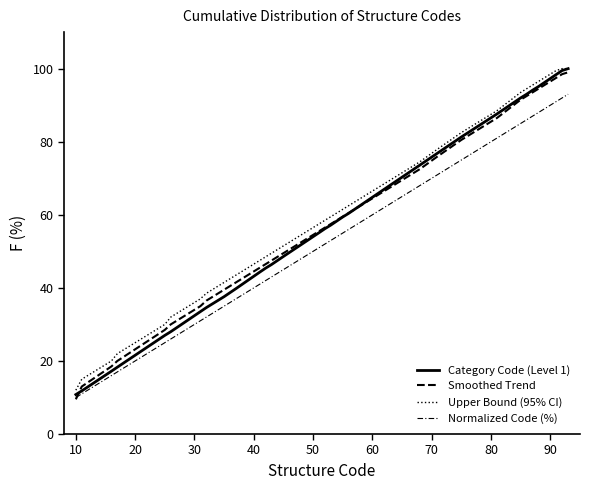

Does the chart have visible grid lines?

No